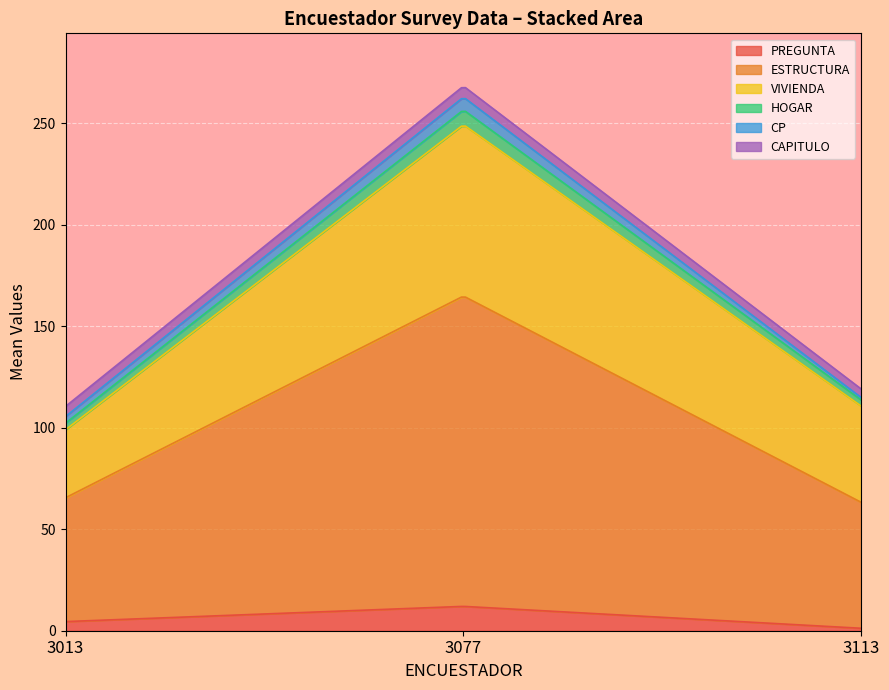

Count the number of data series in this chart.

6